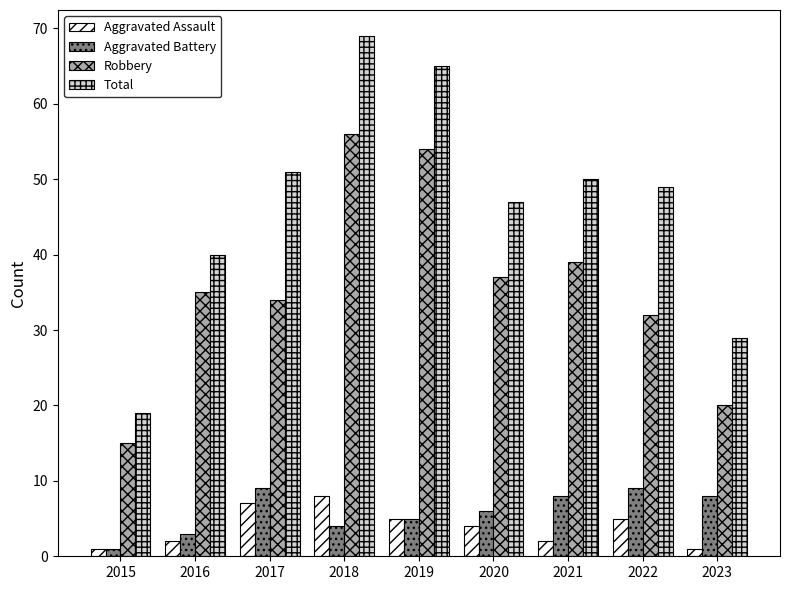

How many bars are there in total?

36